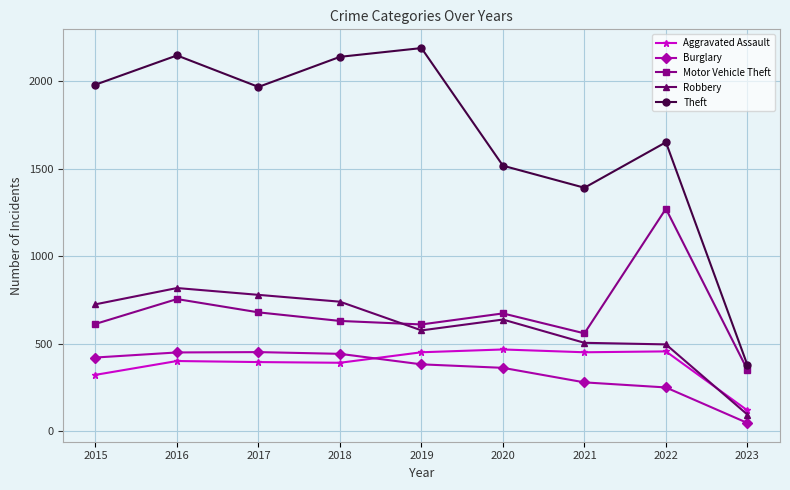

How many series are shown in this chart?

5